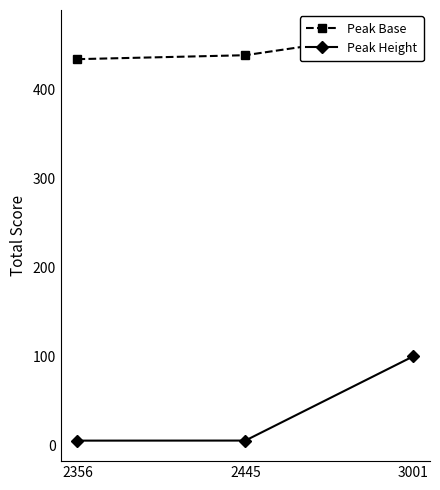

At which category is the sum across all series the highest?

3001